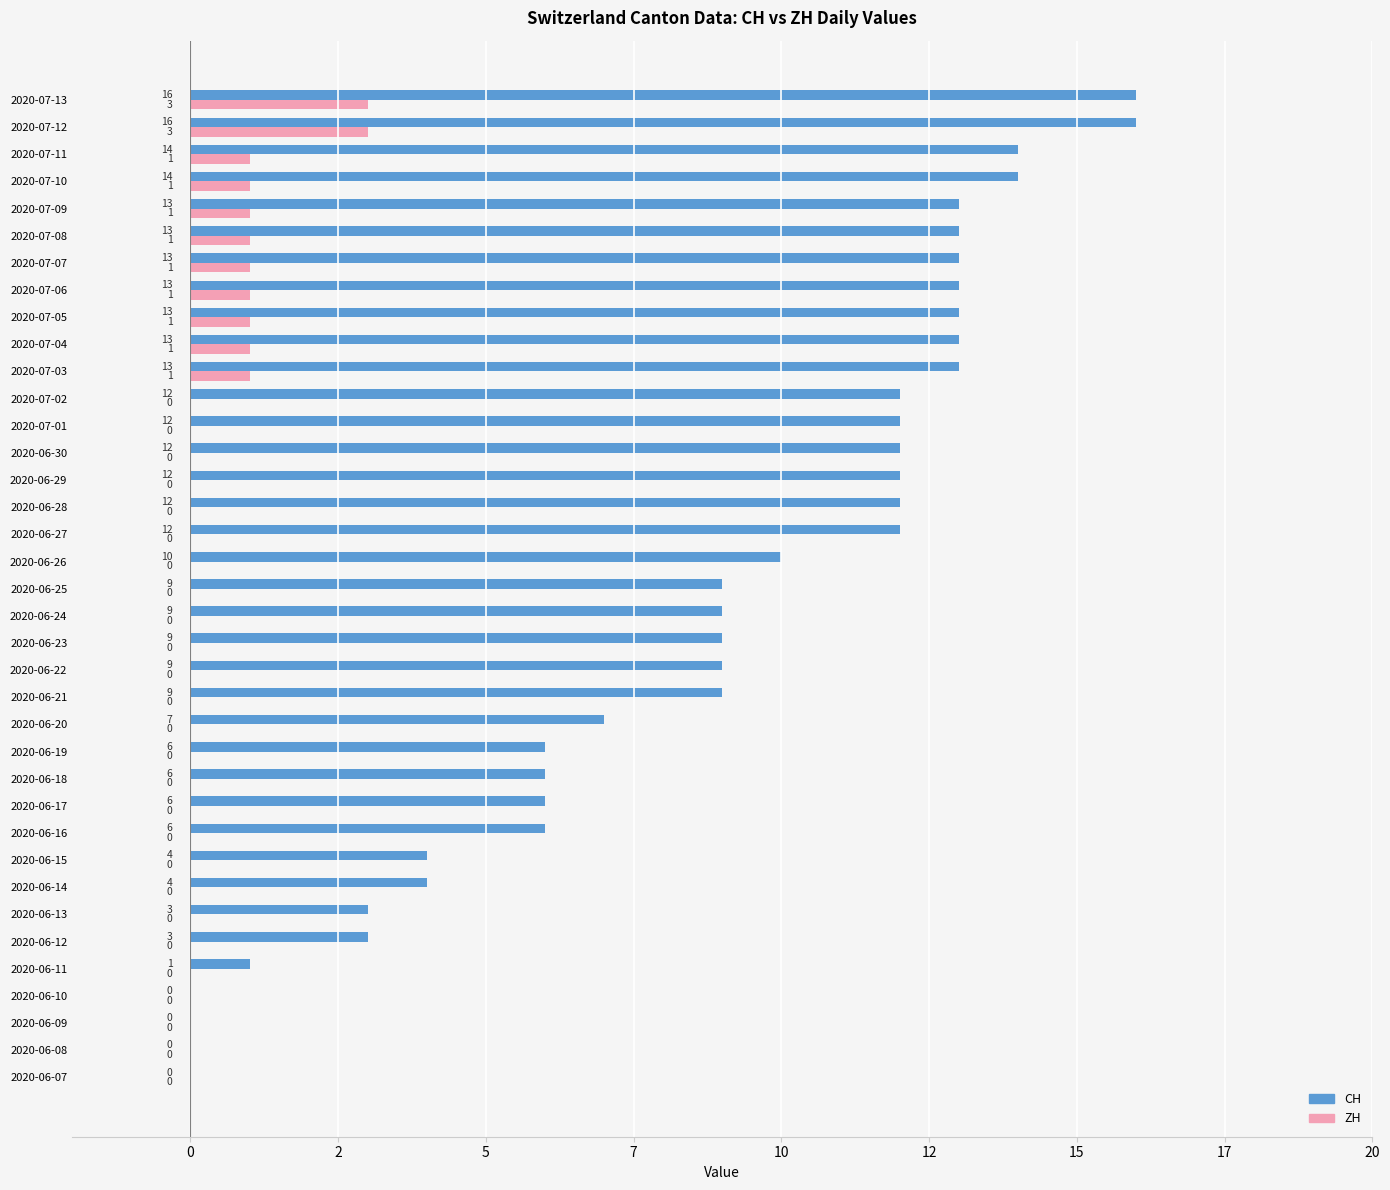

What are all the series names shown in the legend?

CH, ZH